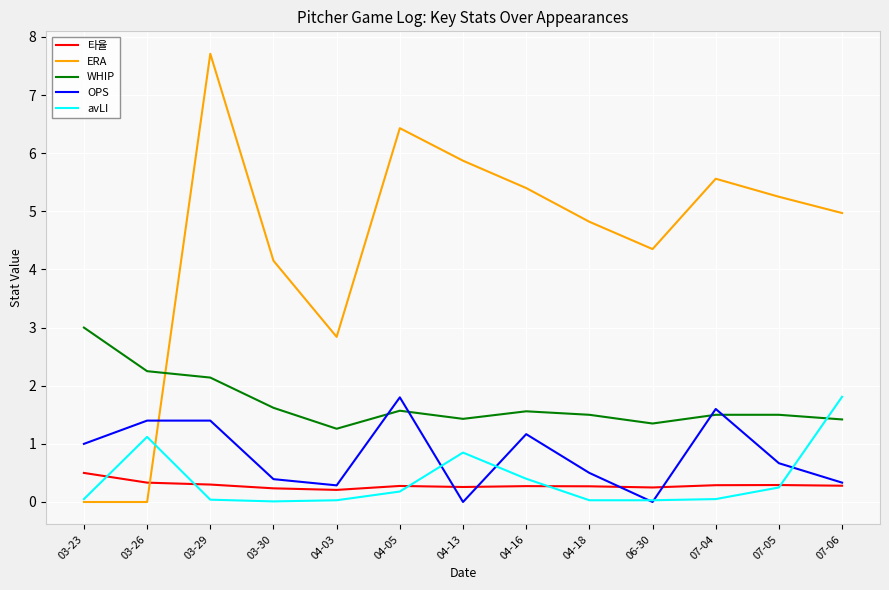

What is the total value across all series at 07-05?

8.0